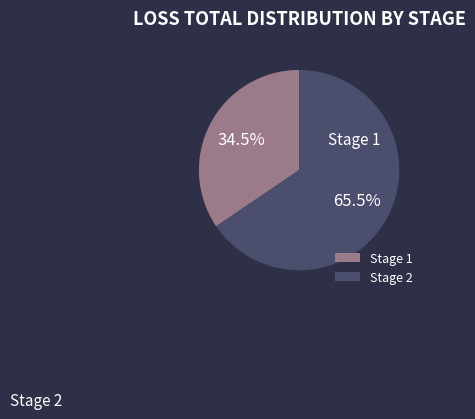

To the nearest percent, what is the average slice percentage?

50%